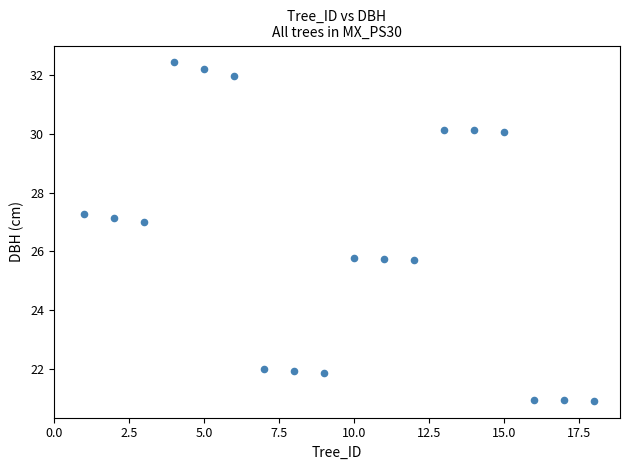

What is the range of X values (max minus min)?

17.0